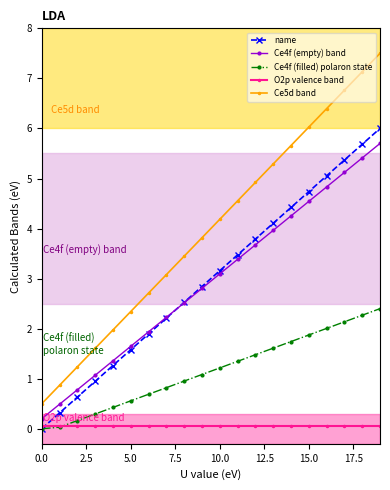

Which series has the widest spread of values?

Ce5d band